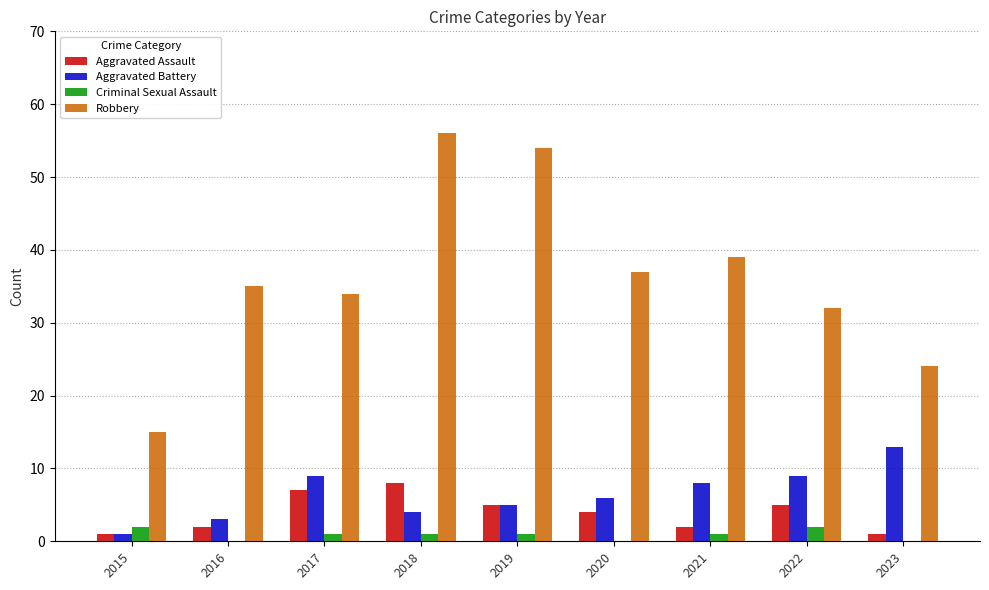

Where is Robbery nearest to the value 35?

2016